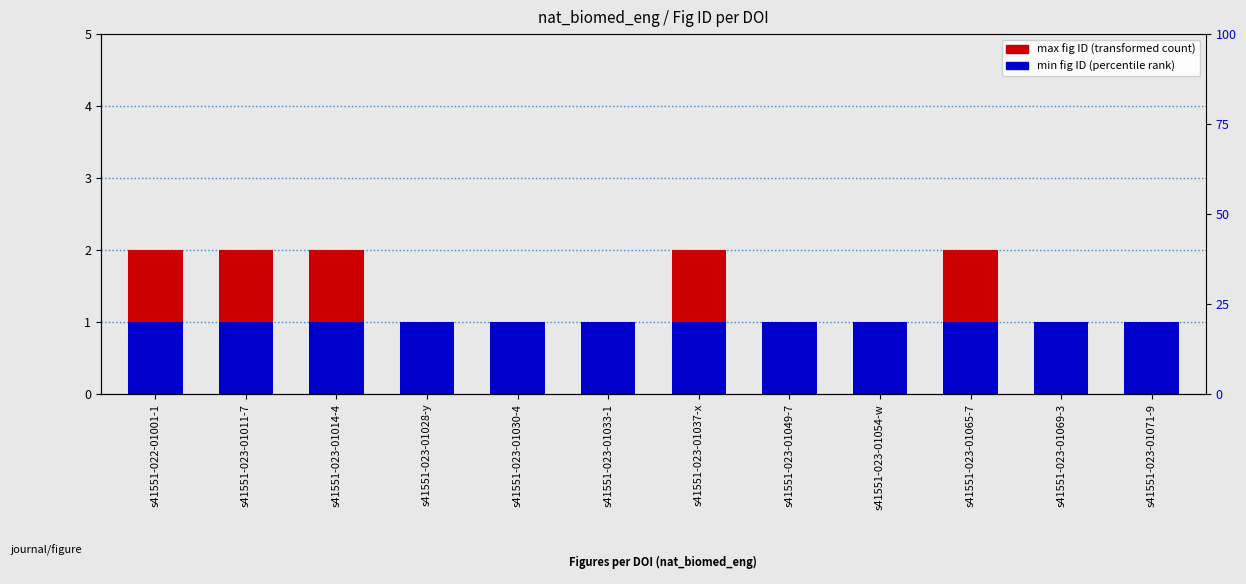

How many groups of bars are there?

12